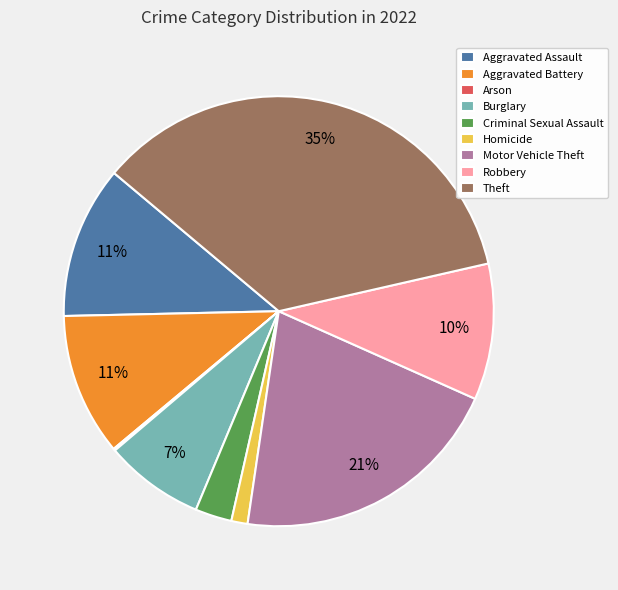

Which category has the biggest portion of the pie?

Theft